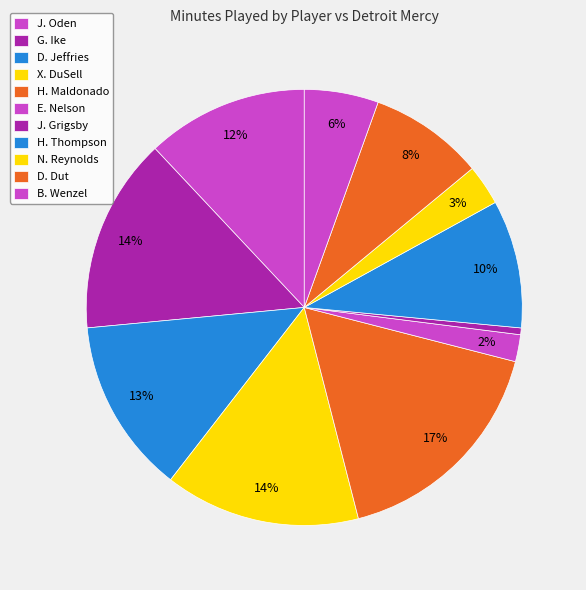

How many segments does this pie chart have?

11